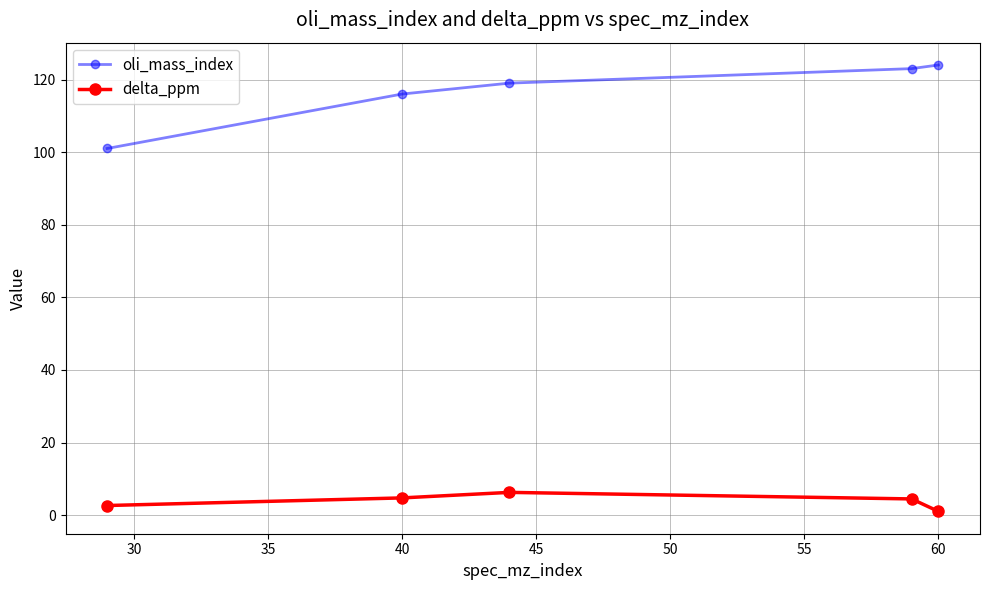

What is the average value of the delta_ppm series?

3.8